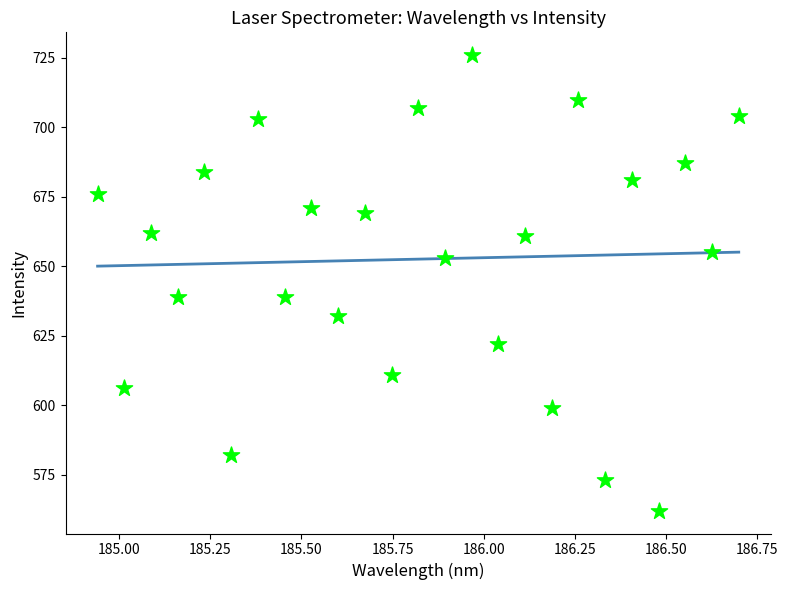

What is the range of Y values (max minus min)?

164